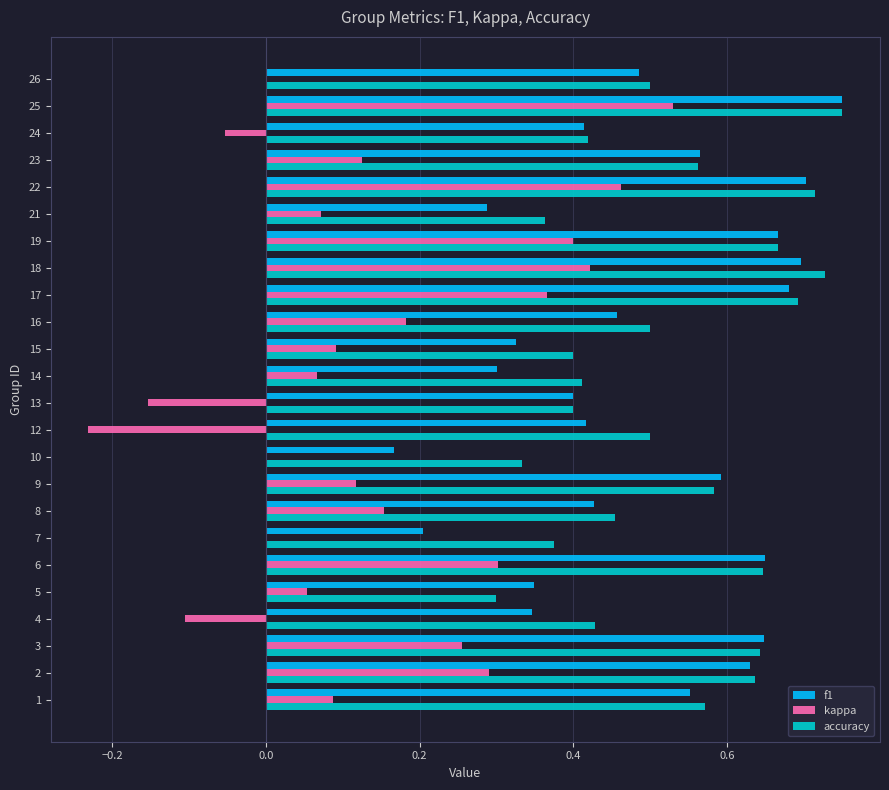

Which category has the highest value across all series?

25